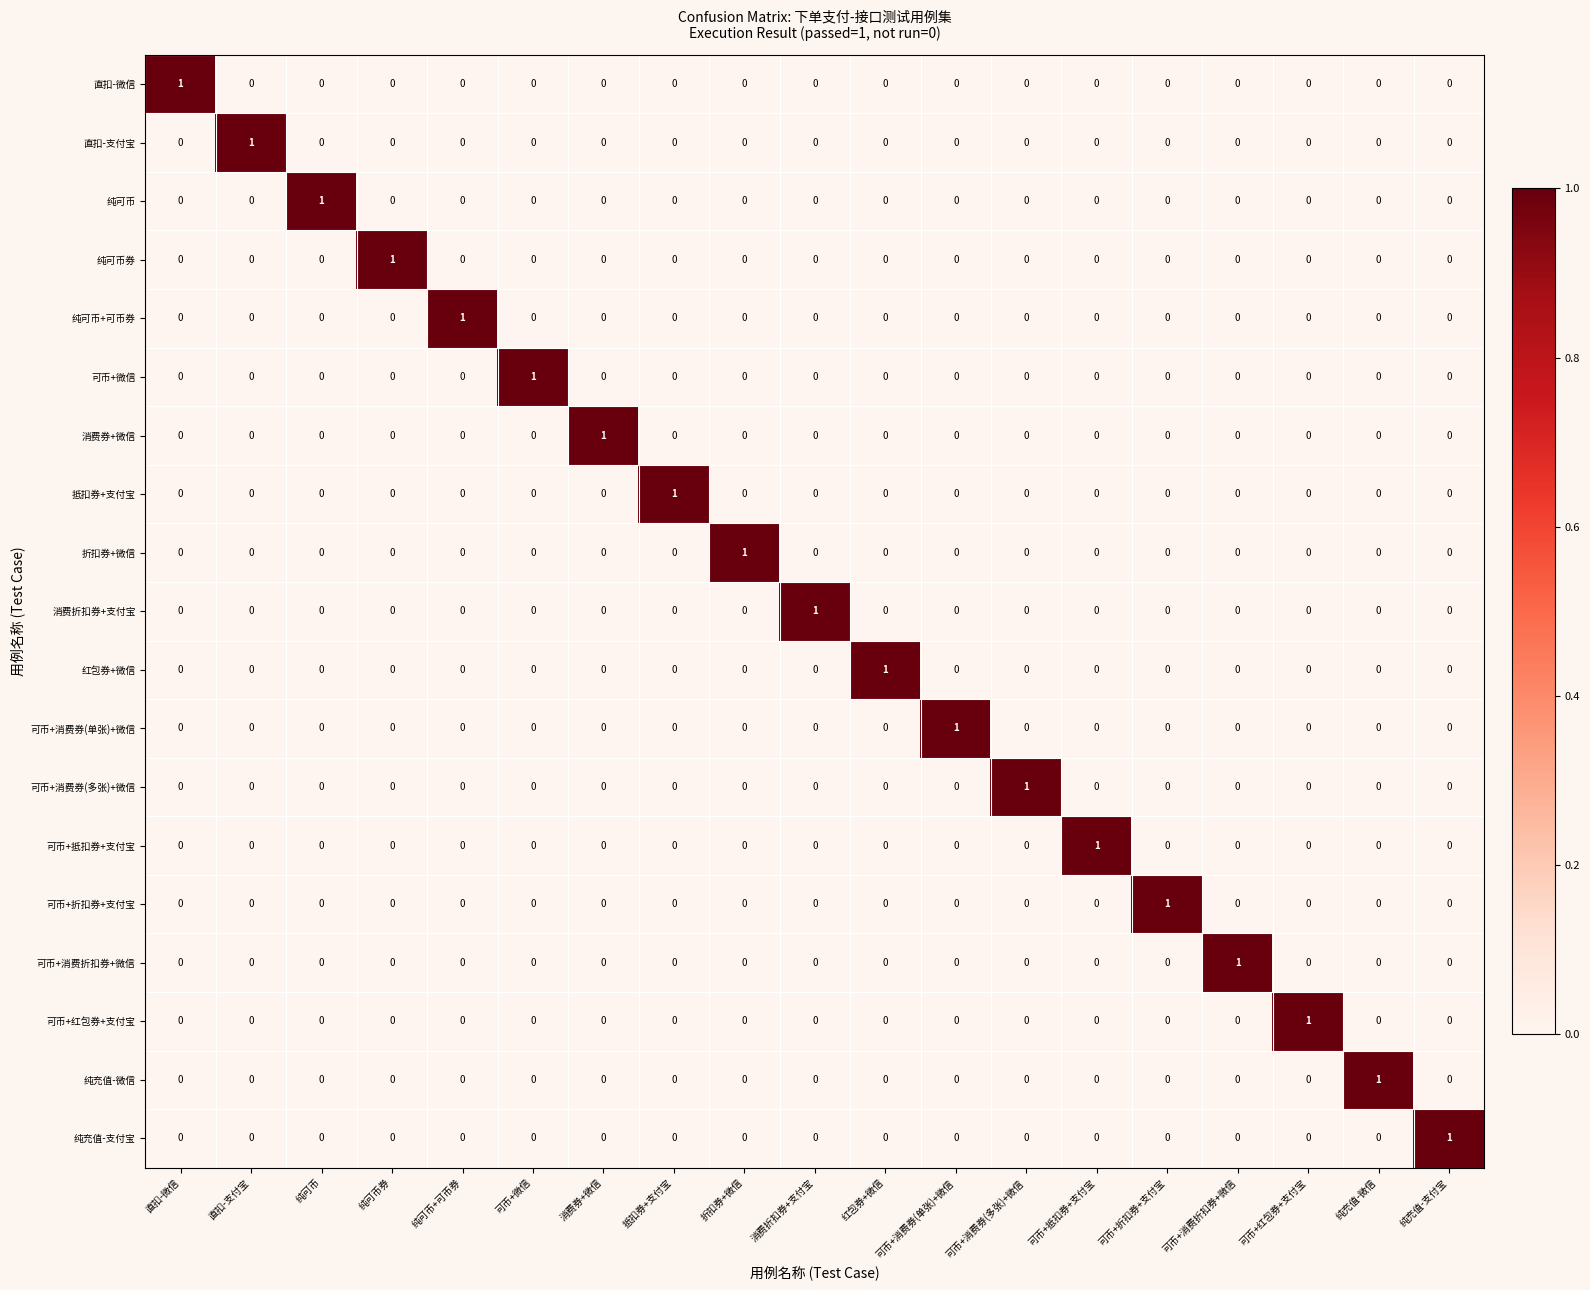

At how many categories does at least one series exceed 0?

19